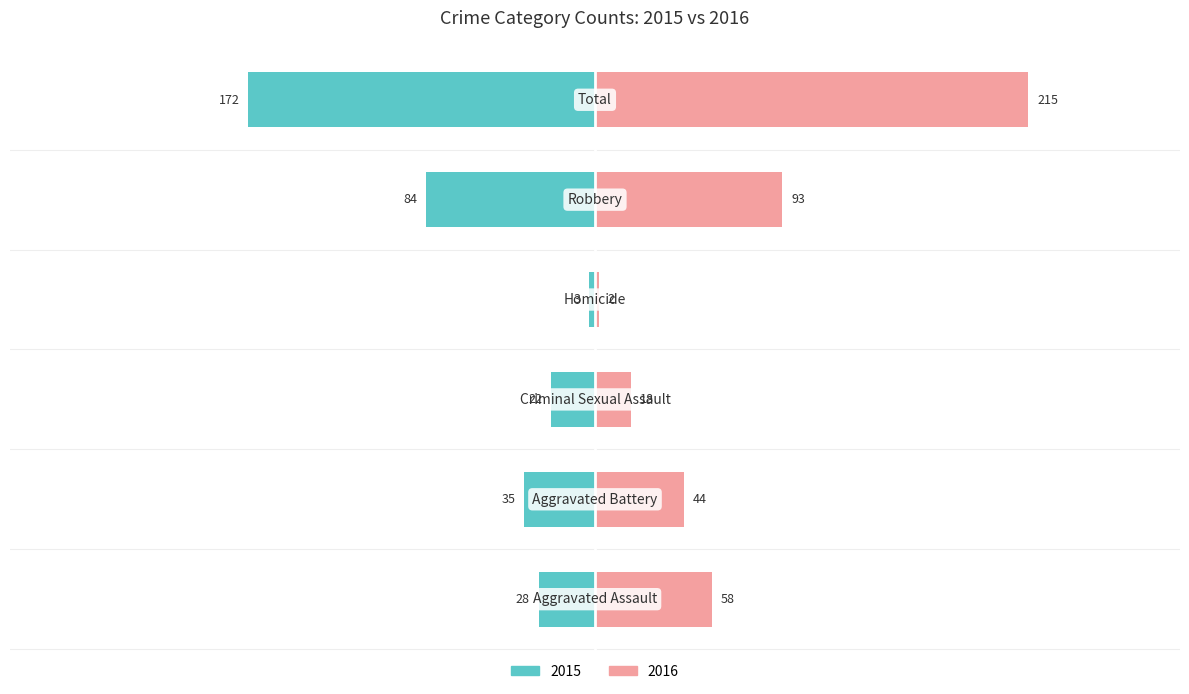

What is the average value of the Right series?

72